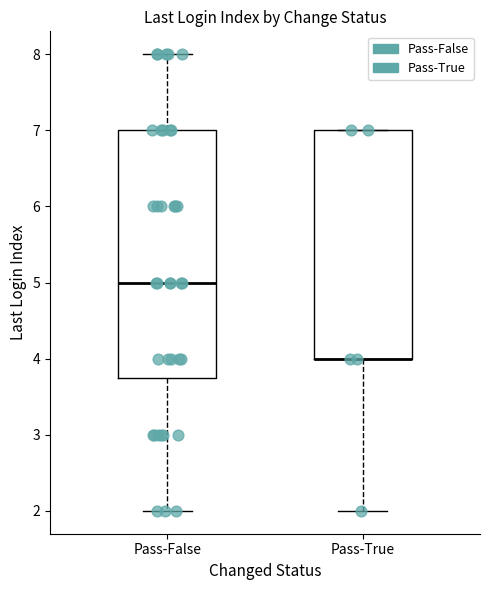

Reading left to right, read every box against the y-axis: the position of its median line, the range the box covers, and the ends of its whiskers. The values are not printed on the chart, so give them approximately, as read against the axis.

Pass-False: median 5.0, box 3.8 to 7.0, whiskers 2.0 to 8.0
Pass-True: median 4.0 (drawn on the box's lower edge), box 4.0 to 7.0, whiskers 2.0 to 7.0